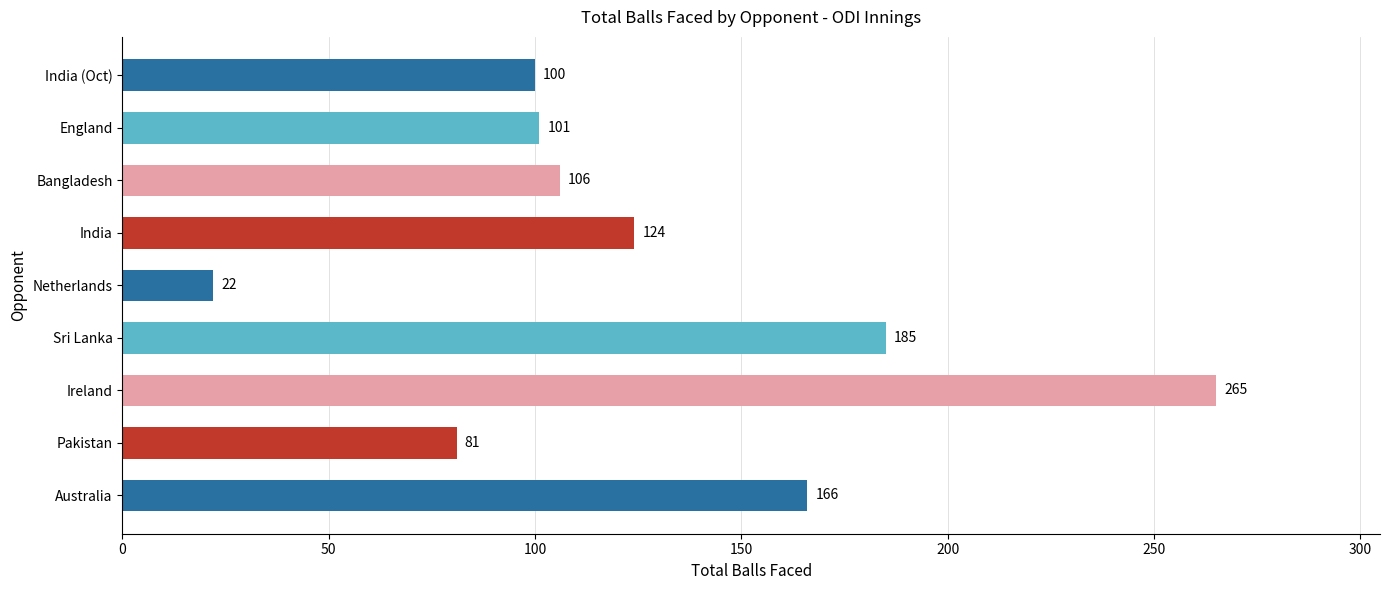

At which category does the chart reach its minimum across all series?

Netherlands